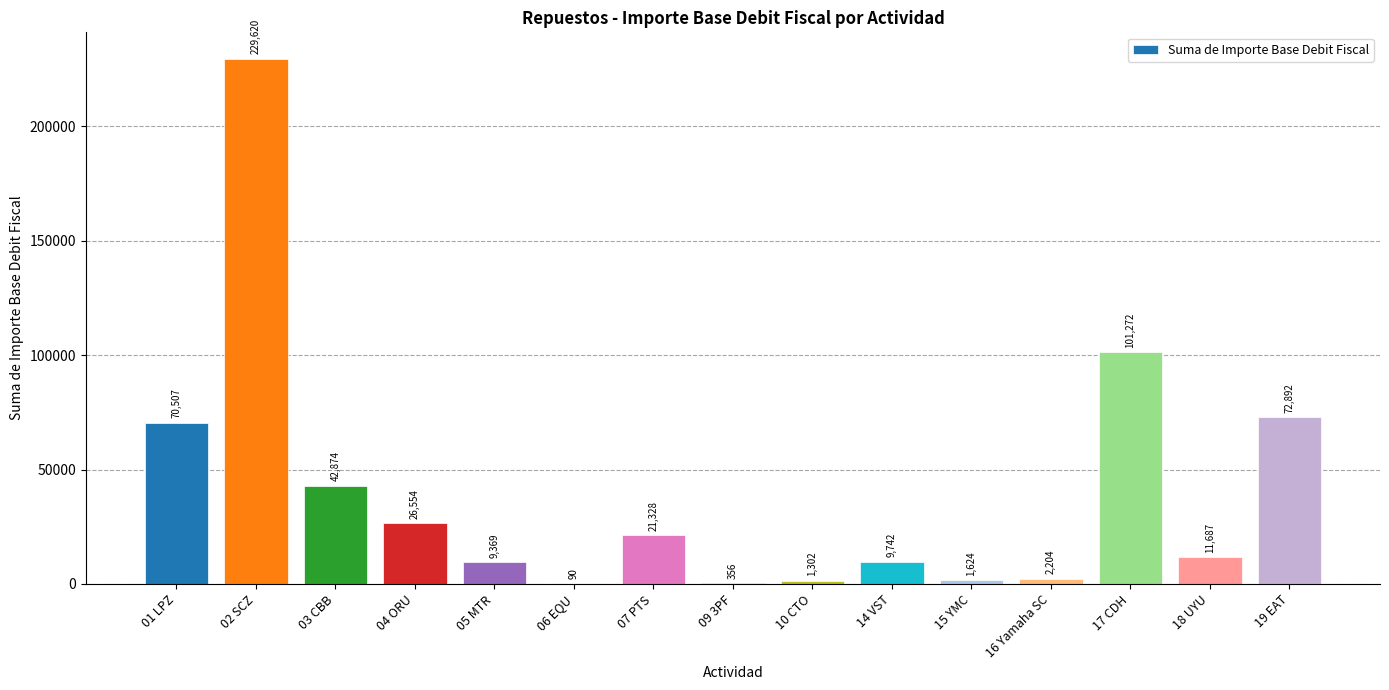

What is the maximum value shown in the chart?

229619.6